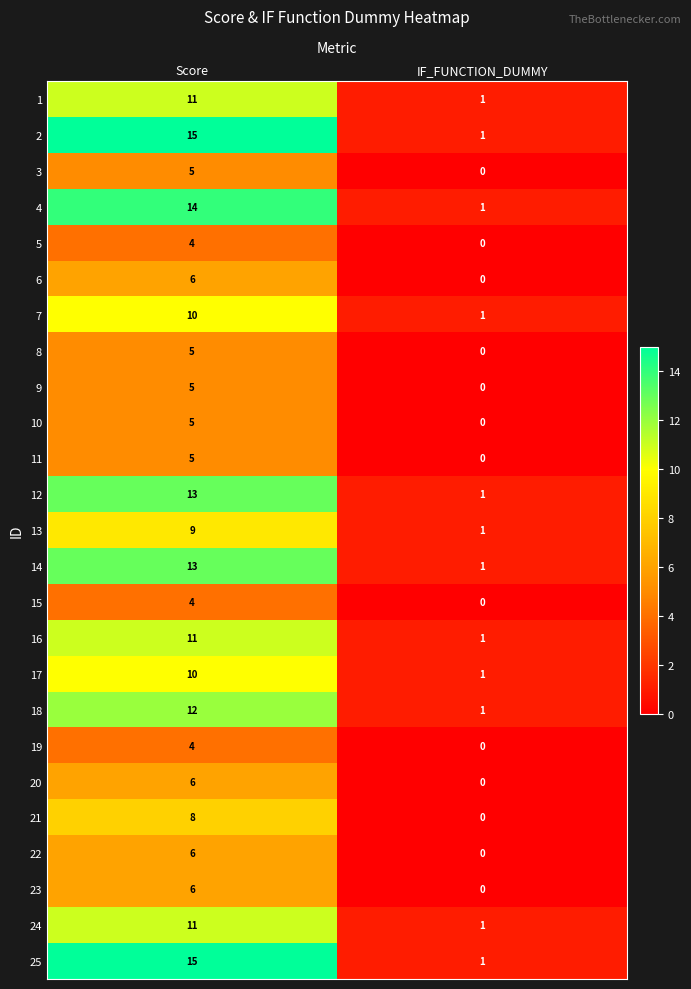

At which category is the sum across all series the highest?

Score